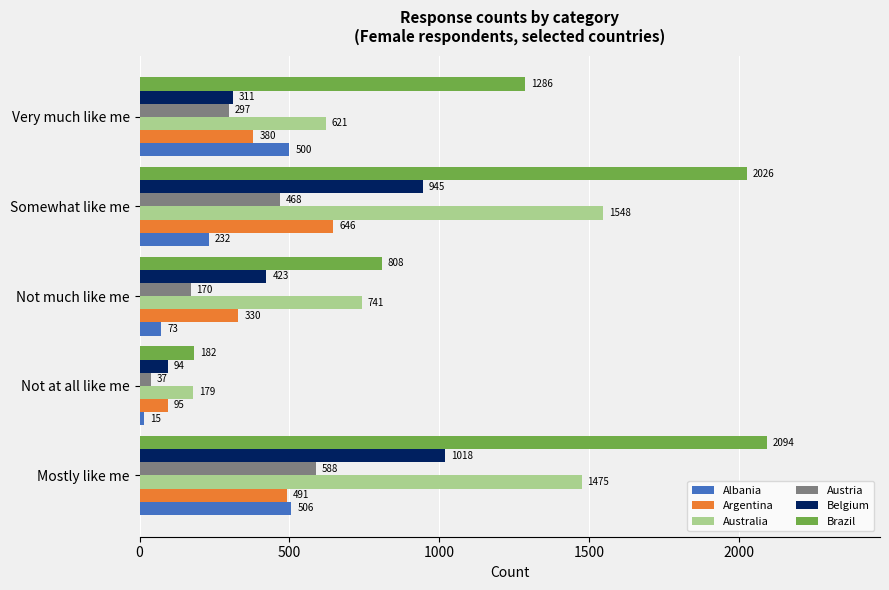

Which series has the largest total across all categories?

Brazil